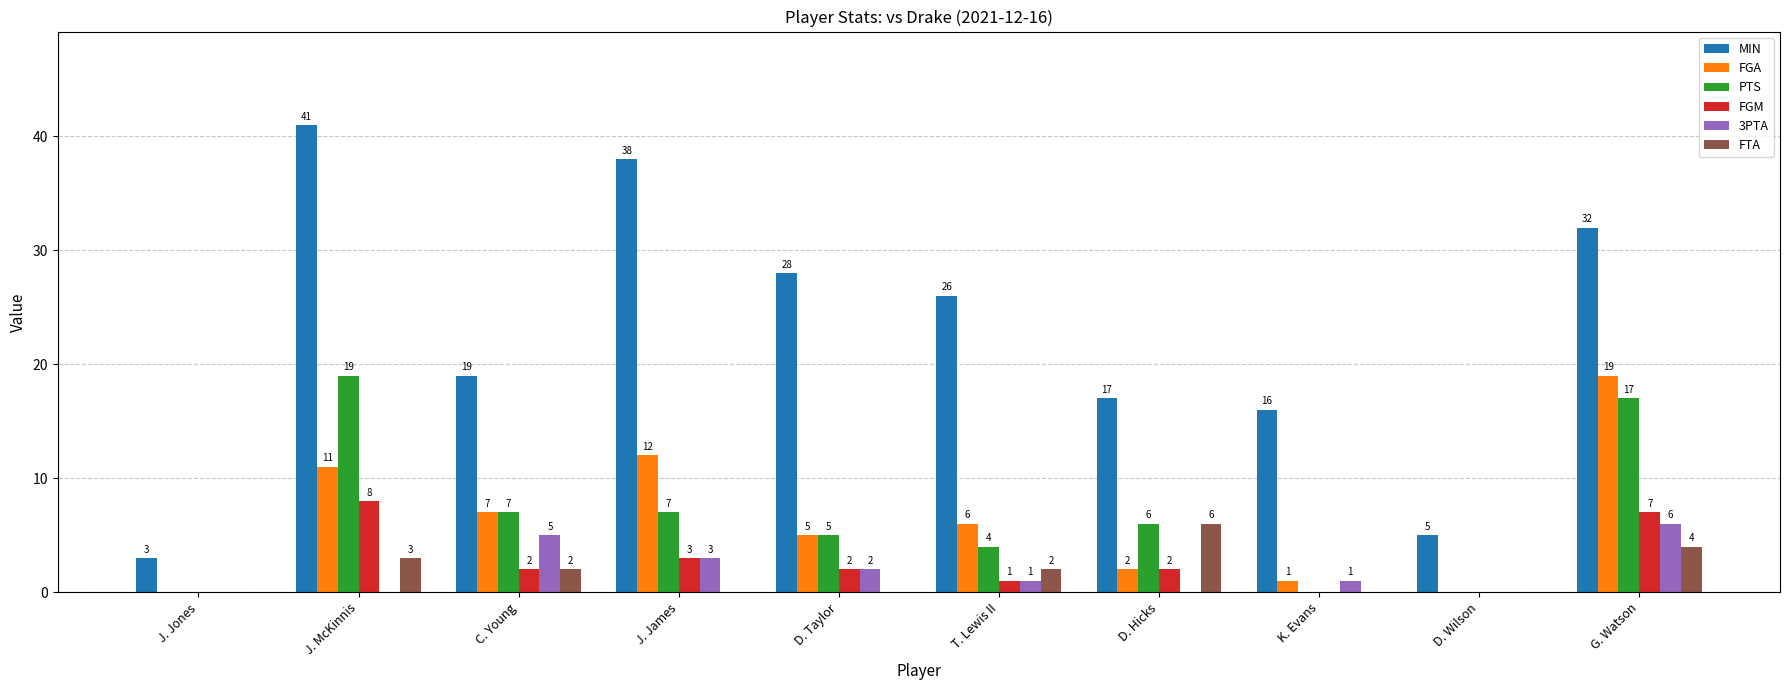

What is the sum of the 3PTA values at D. Taylor and J. James?

5